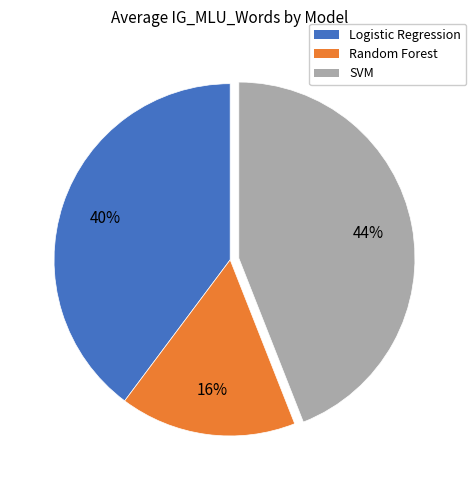

Is there any slice that represents more than half of the pie?

No